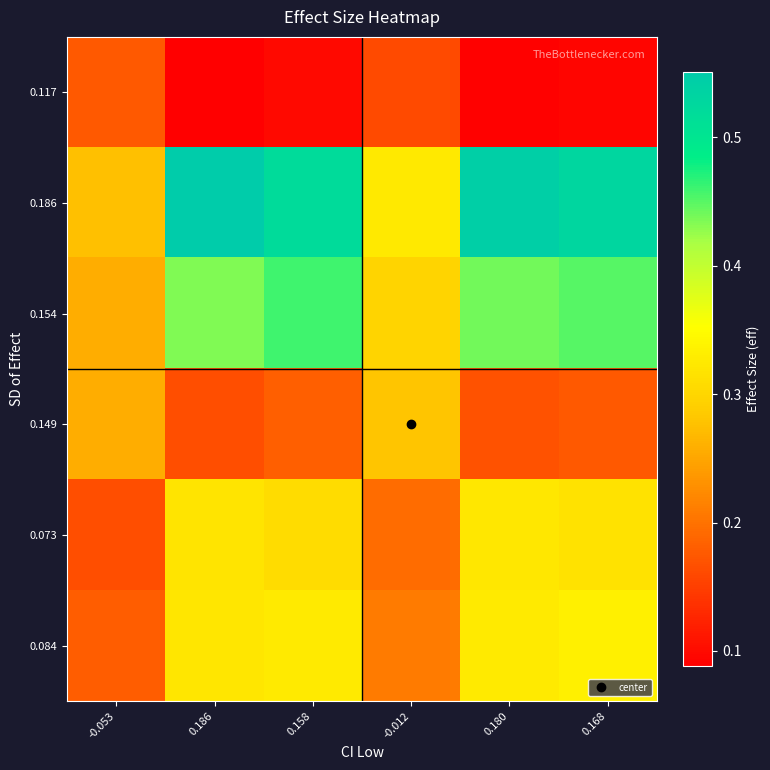

Which category has the lowest value across all series?

0.186